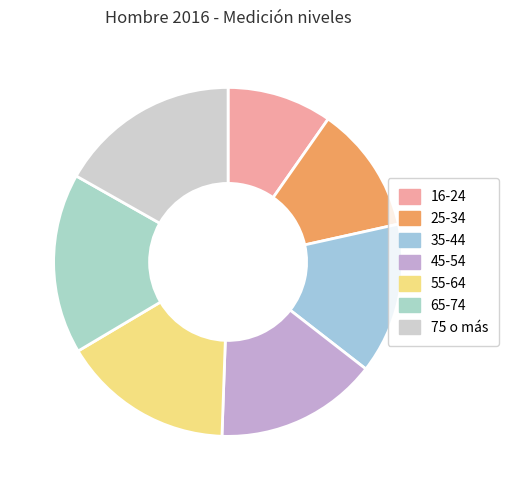

Combined, what portion of the pie is 25-34 and 75 o más?

28.6%